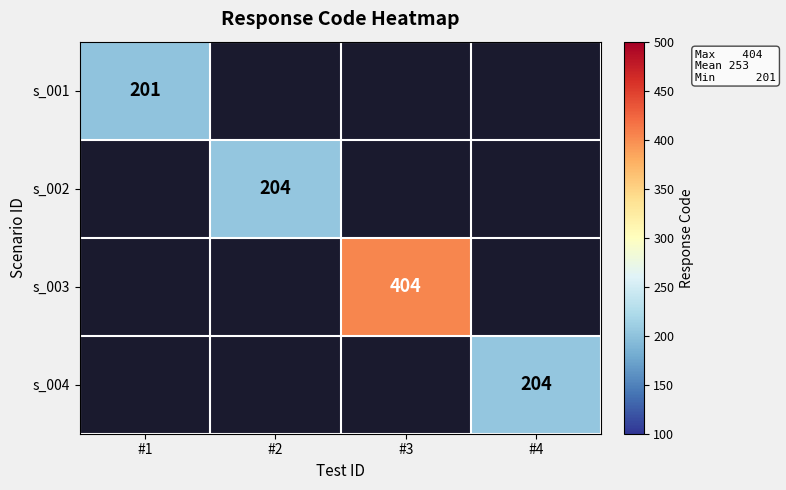

The s_001 series shows 201 at #1. True or false?

True